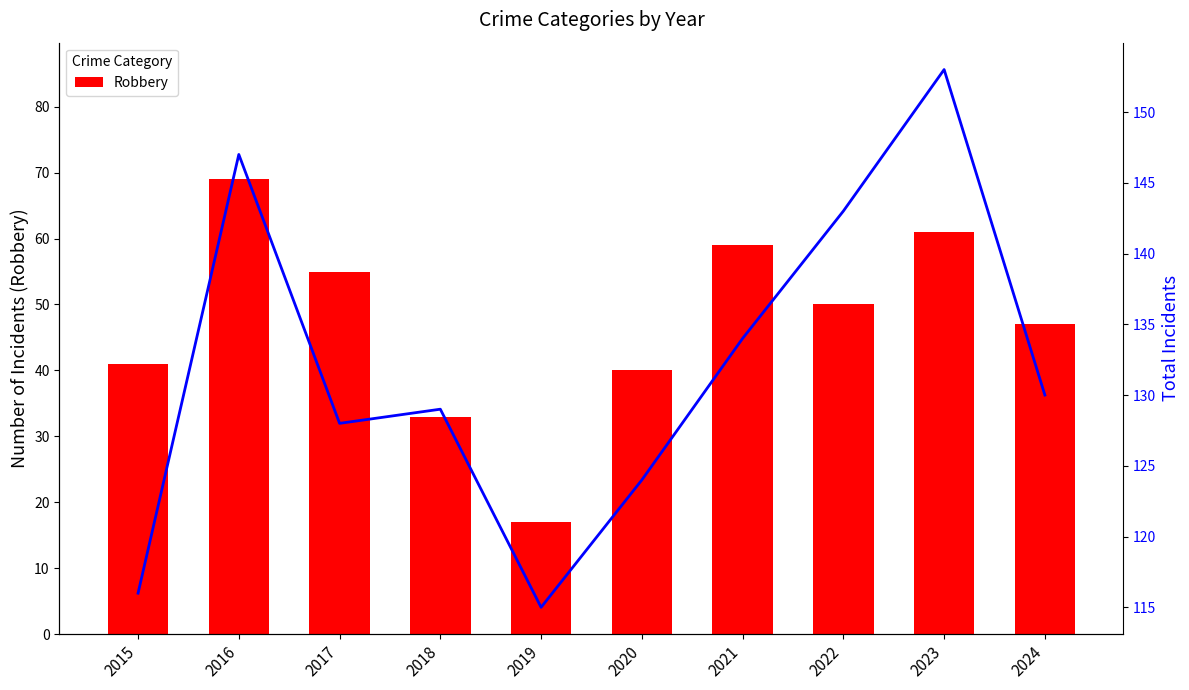

The value of Total at 2018 is 189. True or false?

False